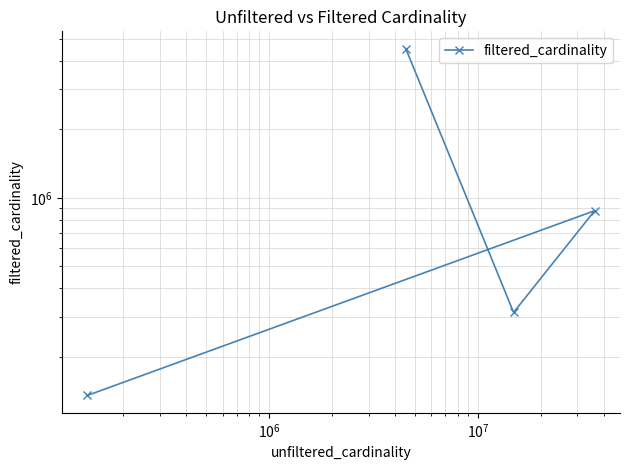

What is the label of the 4th point from the left?

$\mathdefault{10^{7}}$